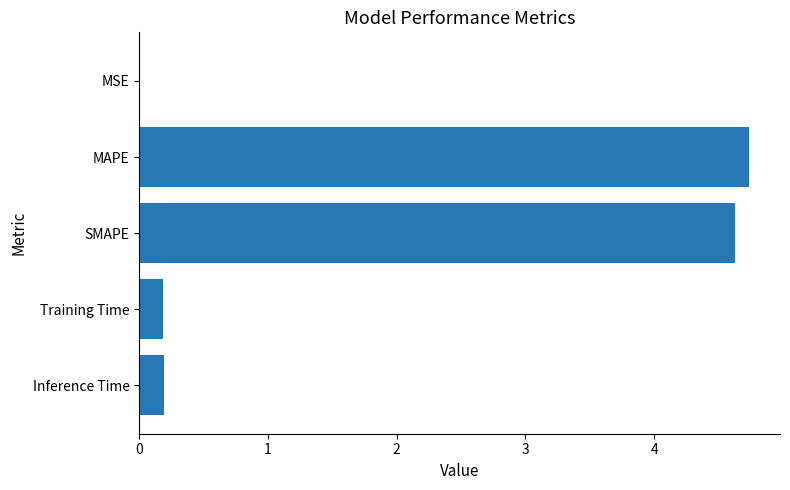

What is the approximate value at MAPE?

4.7